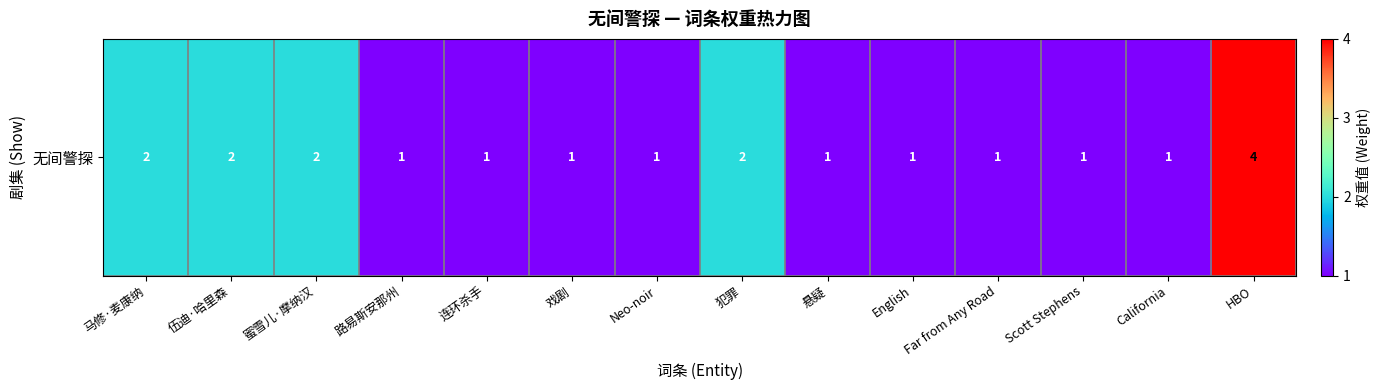

Rank the categories by value from highest to lowest.

HBO, 马修·麦康纳, 伍迪·哈里森, 蜜雪儿·摩纳汉, 犯罪, 路易斯安那州, 连环杀手, 戏剧, Neo-noir, 悬疑, English, Far from Any Road, Scott Stephens, California